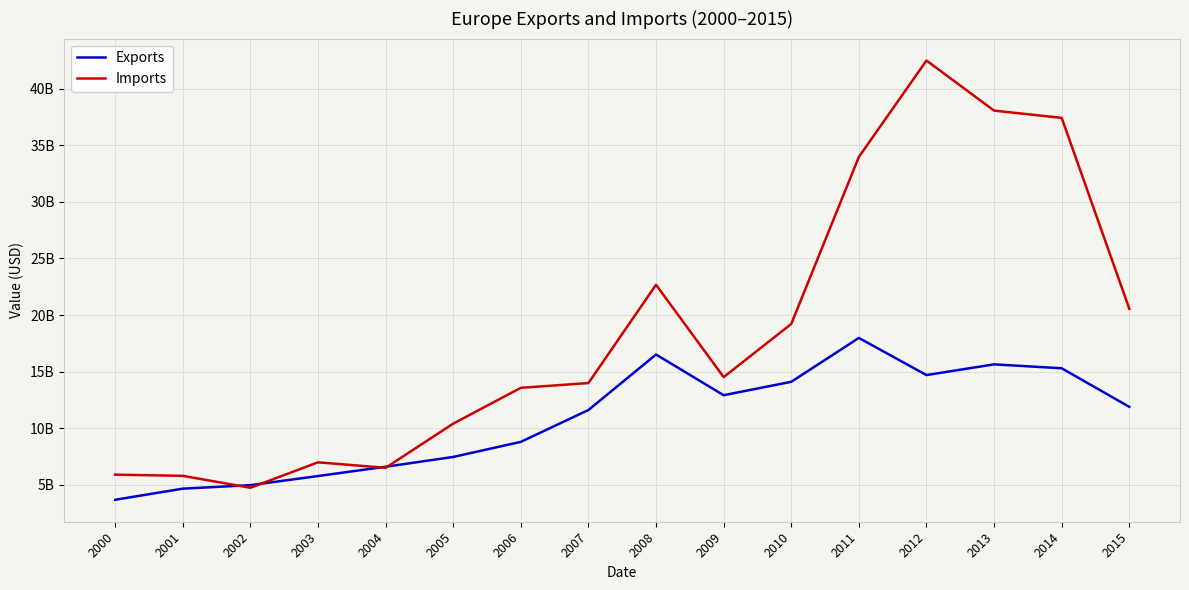

What is the average value of the Imports series?

18550831722